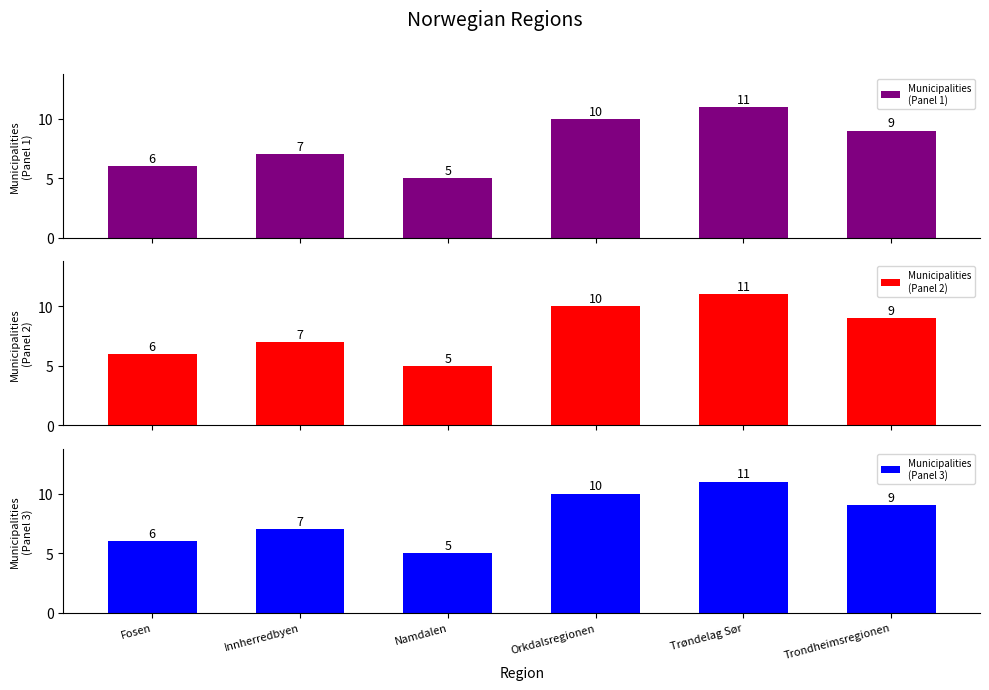

What are all the series names shown in the legend?

Municipalities
(Panel 1), Municipalities
(Panel 2), Municipalities
(Panel 3)